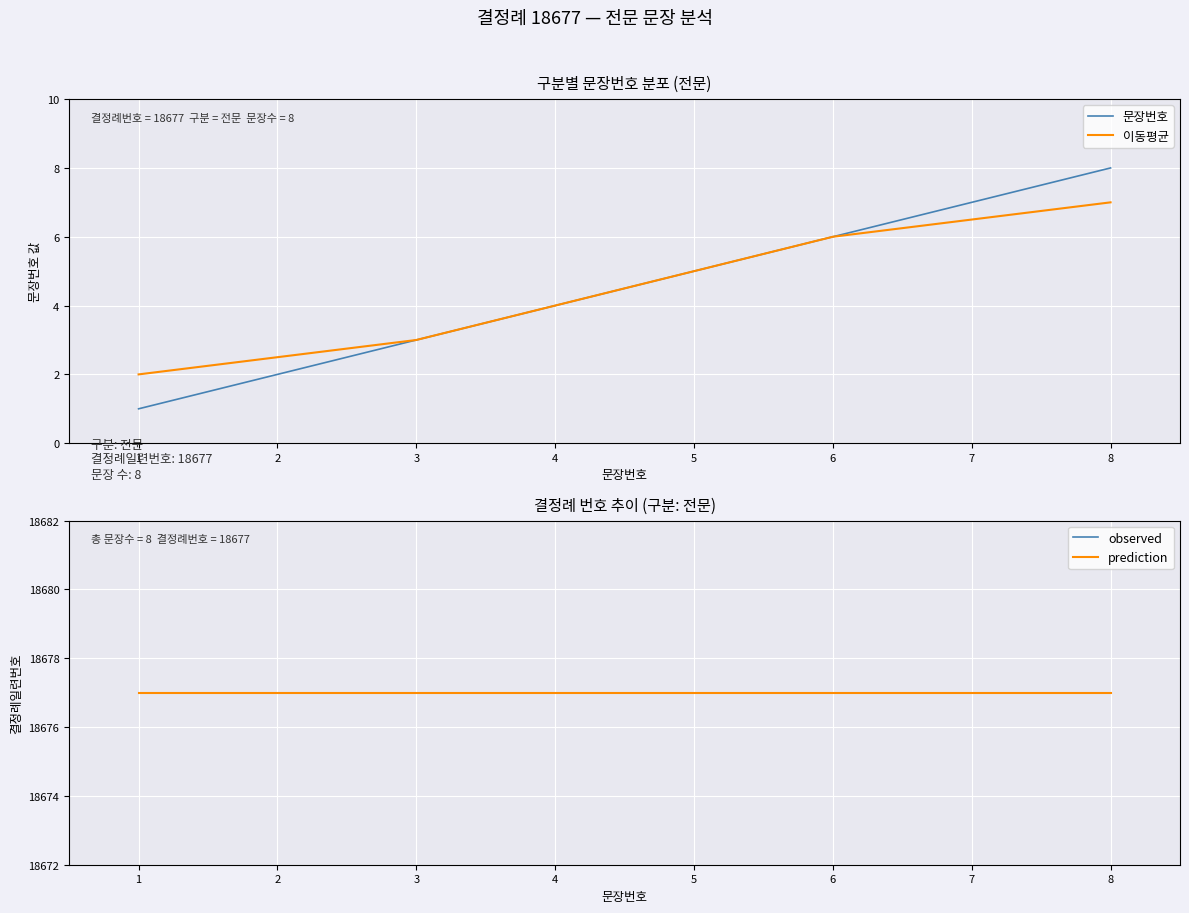

True or false: 이동평균 has more than 1 interior local peaks.

False